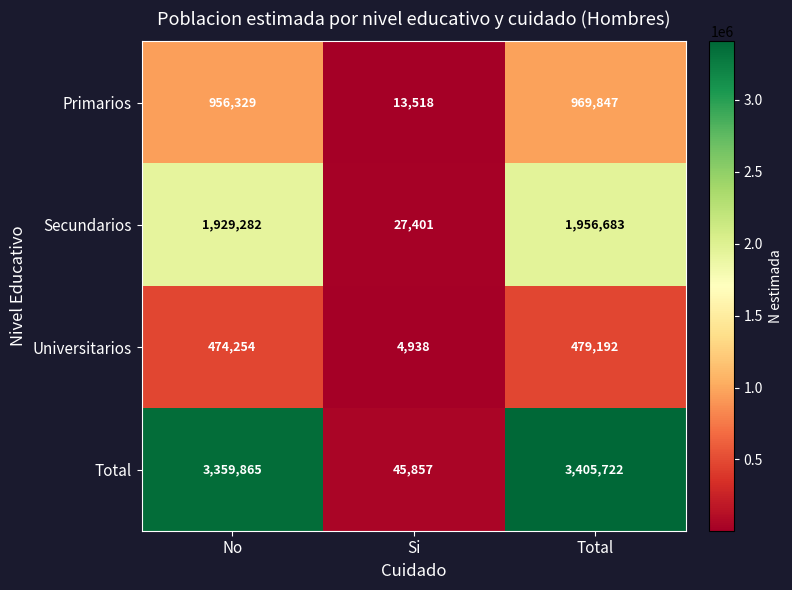

What is the total value across all series at No?

6719730